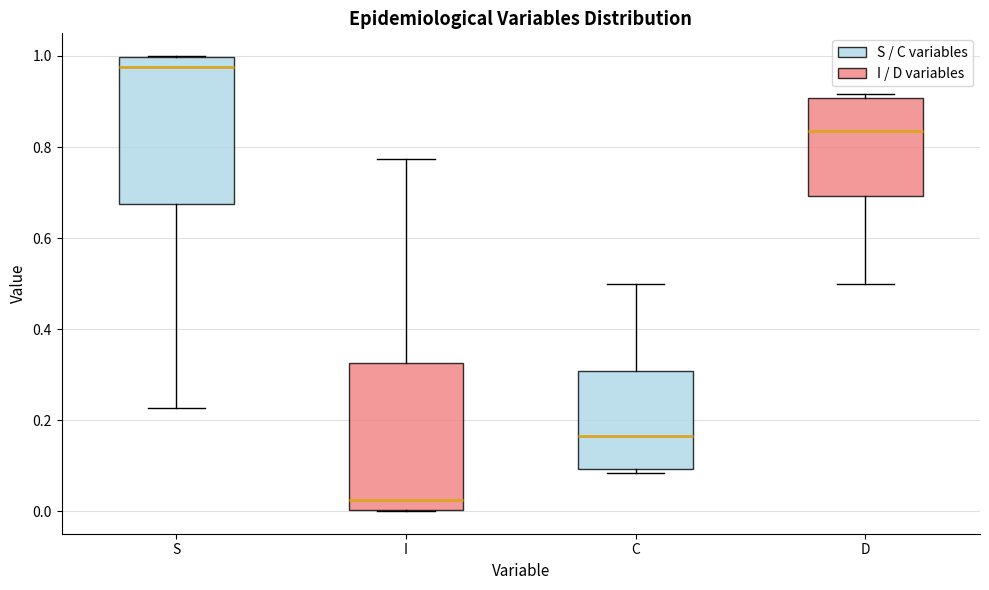

Where is the upper edge of the box for D on the y-axis? The values are not printed on the chart, so give them approximately, as read against the axis.

0.90